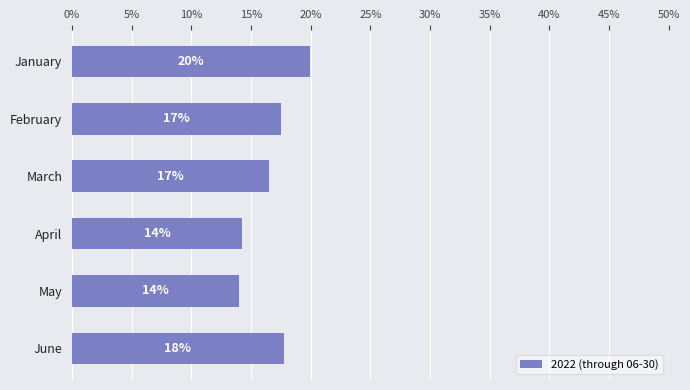

Does the chart contain any negative values?

No